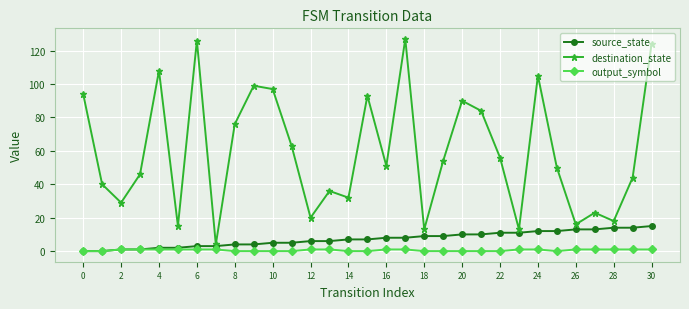

What are all the series names shown in the legend?

source_state, destination_state, output_symbol